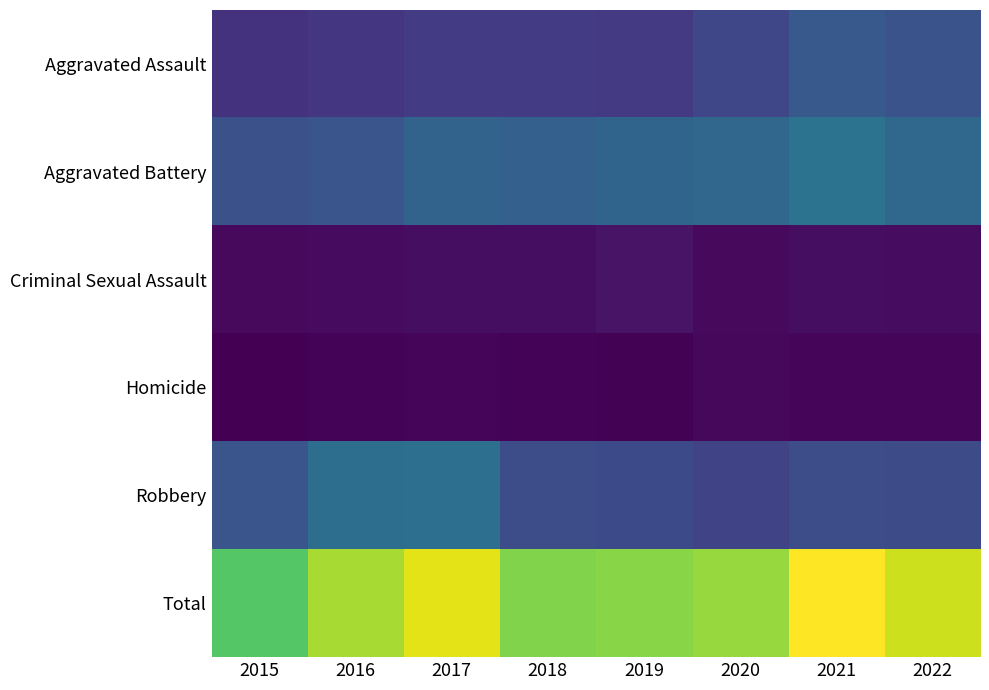

What is the total value across all series at 2017?

2356